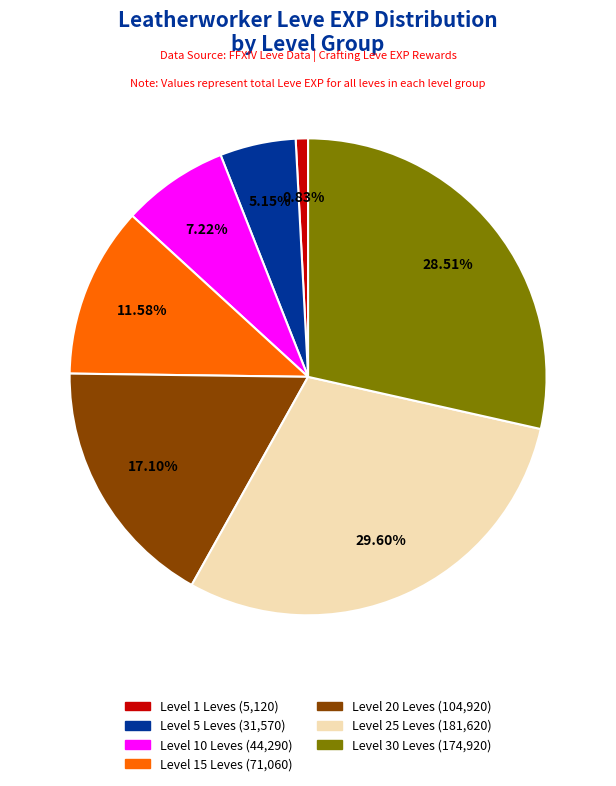

Is there a majority slice in this chart?

No